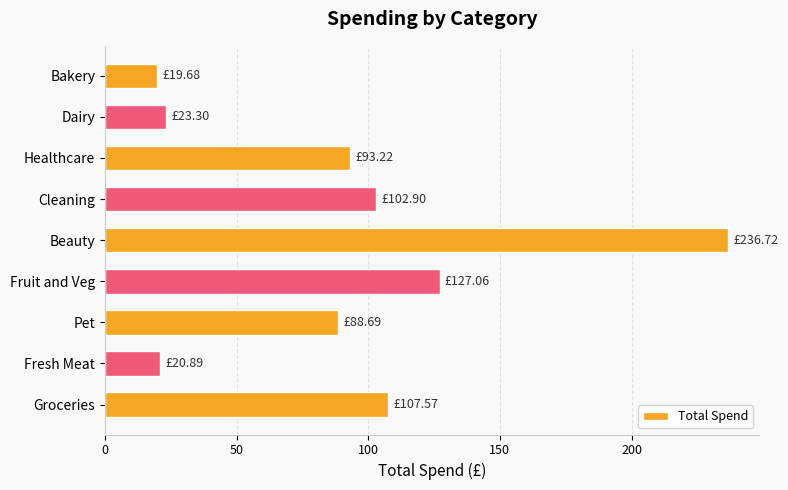

How many values are below 93?

4